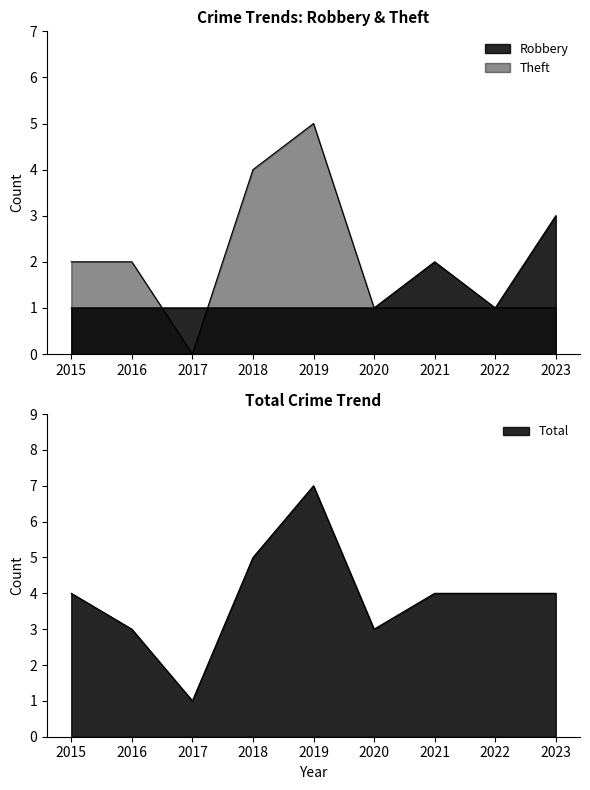

Count the number of data series in this chart.

3